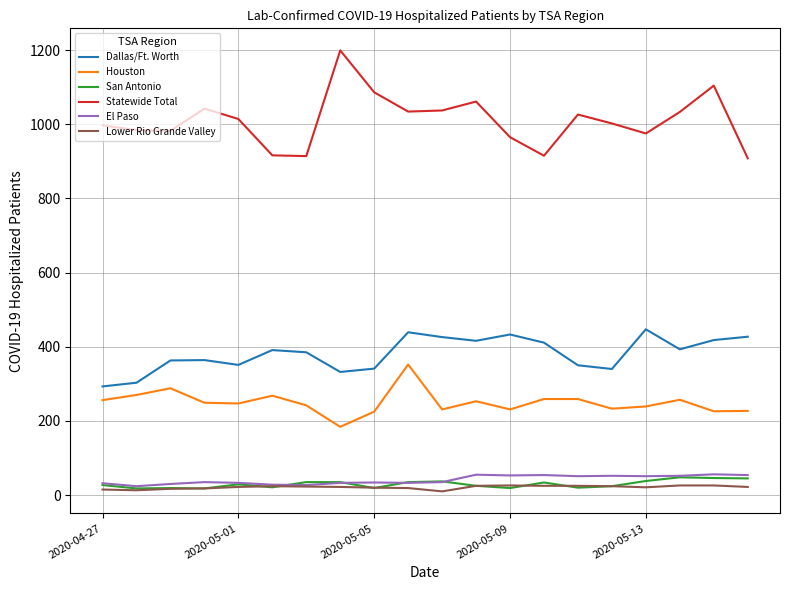

True or false: Statewide Total and Lower Rio Grande Valley cross at least once.

False